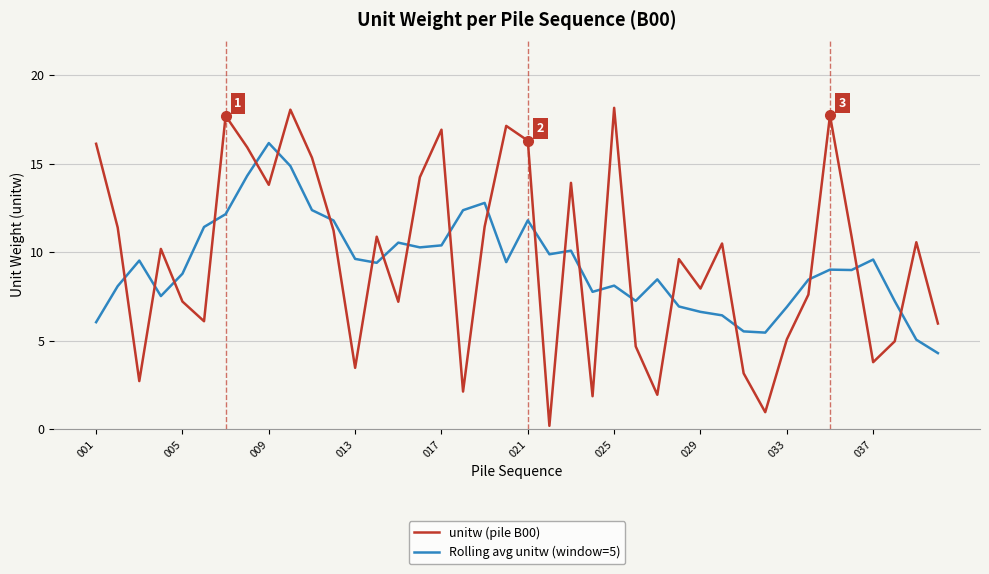

Rank the series by their maximum value, from lowest to highest.

Rolling avg unitw (window=5), unitw (pile B00)